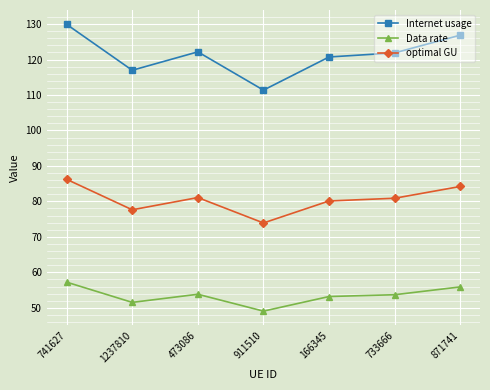

What is the difference between the maximum and minimum values in the Internet usage series?

18.6